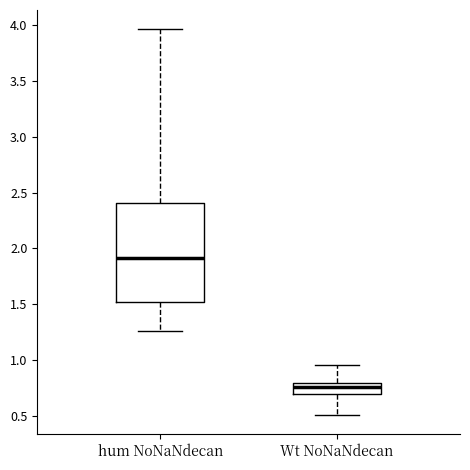

Which box has the highest median line?

hum NoNaNdecan